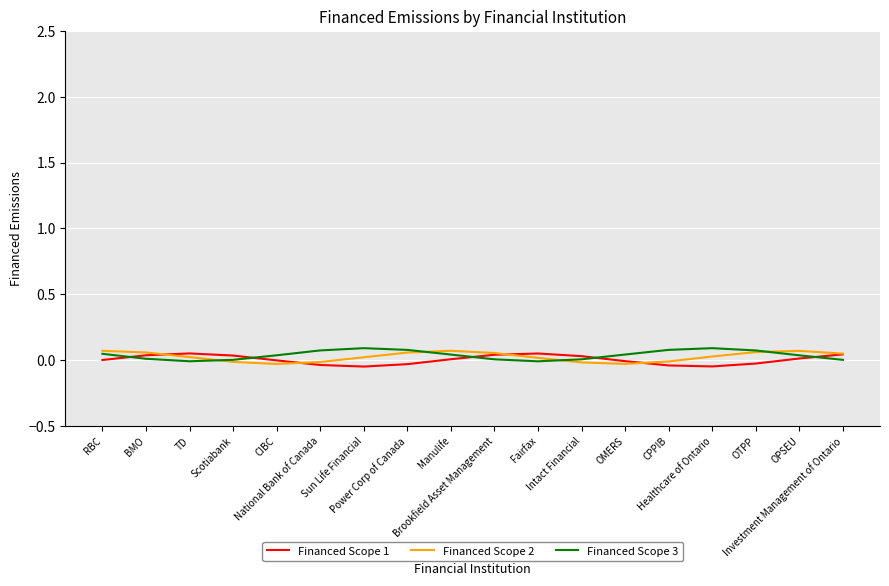

What are all the series names shown in the legend?

Financed Scope 1, Financed Scope 2, Financed Scope 3